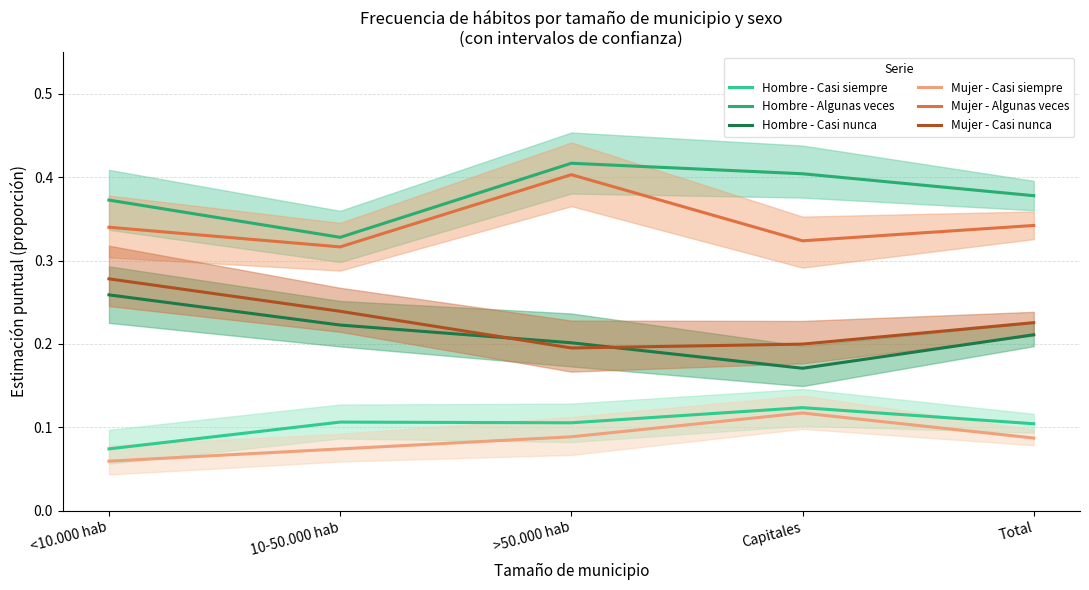

Which series has the largest range (max minus min)?

Hombre - Algunas veces